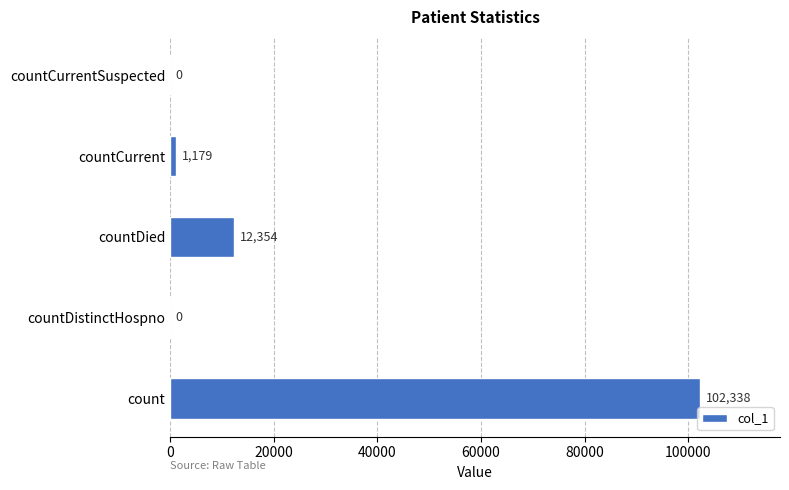

What is the change in value from countDistinctHospno to countDied?

+12354